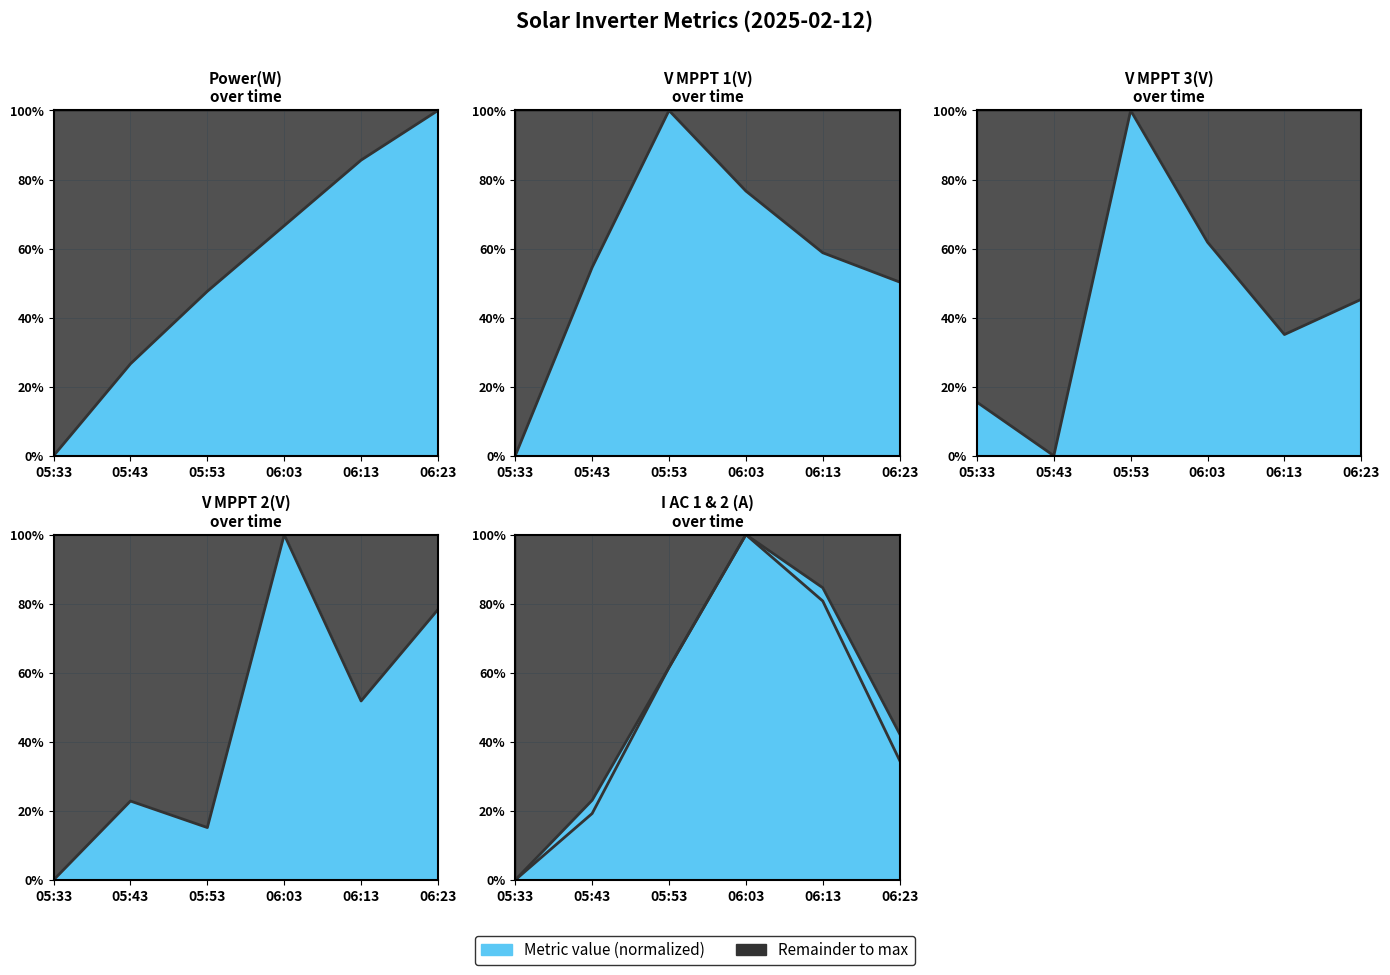

Does the chart have visible grid lines?

Yes